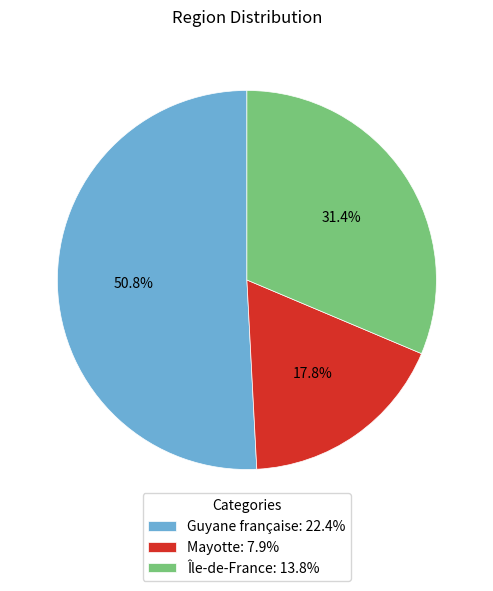

Which category has the biggest portion of the pie?

Guyane française